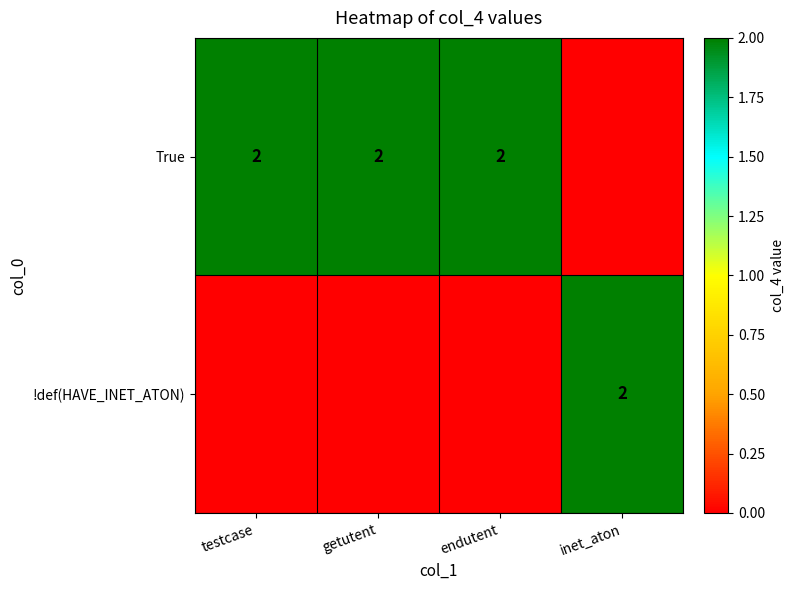

The True series shows 2 at testcase. True or false?

True